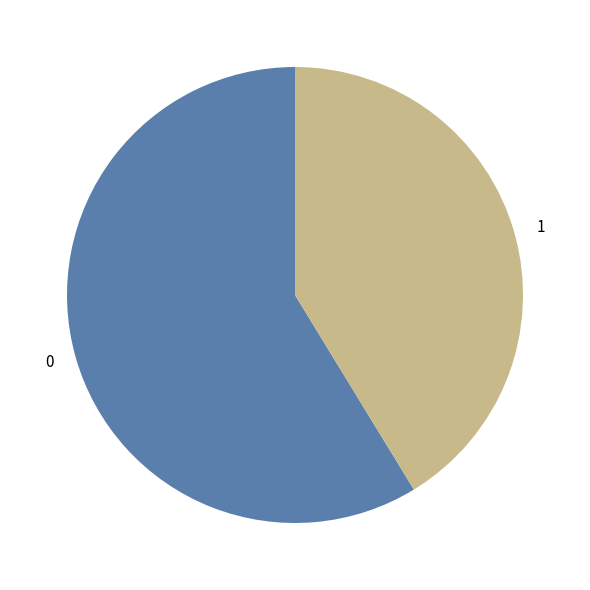

The 1 slice represents 46% of the pie. True or false?

False